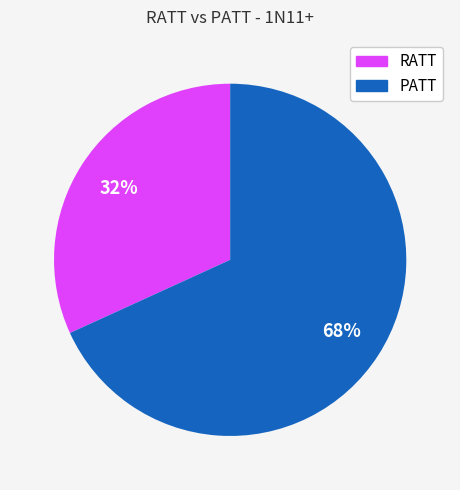

To the nearest percent, what is the difference between the largest and smallest slice percentages?

36%